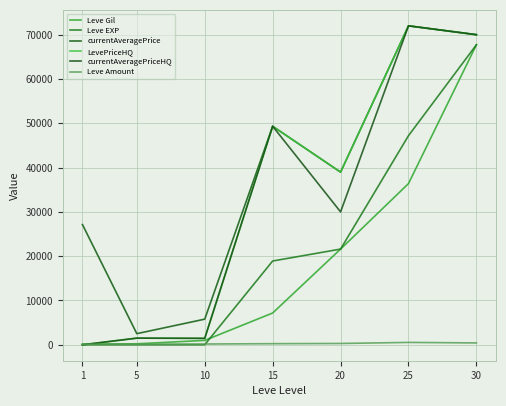

The currentAveragePrice series shows 27128 at 1. True or false?

True